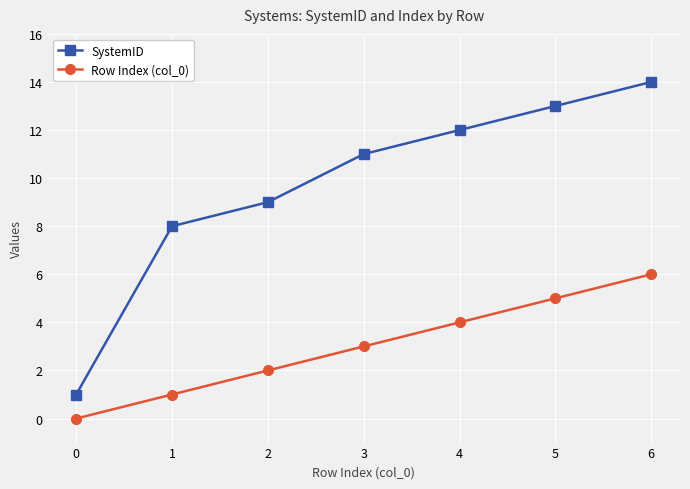

What is the lowest value of the SystemID series?

1